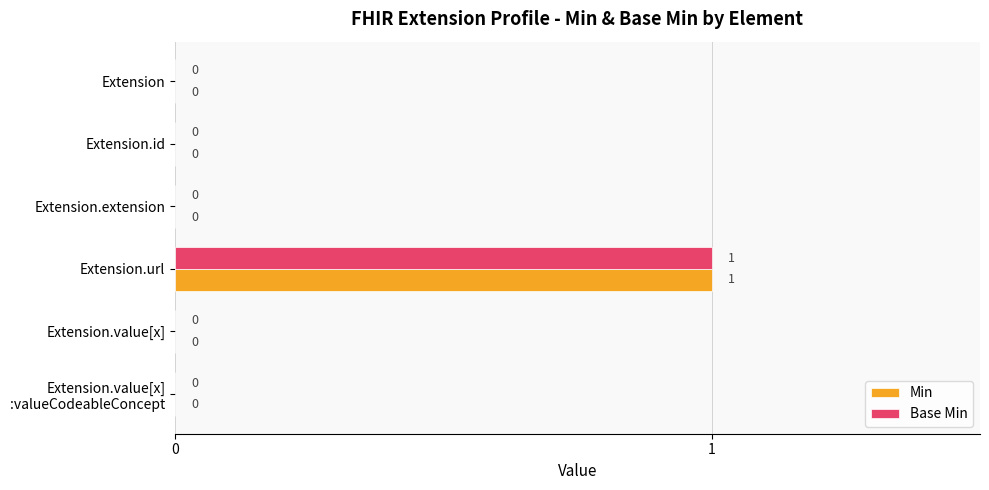

Is it true that Min equals 1 at Extension.id?

False